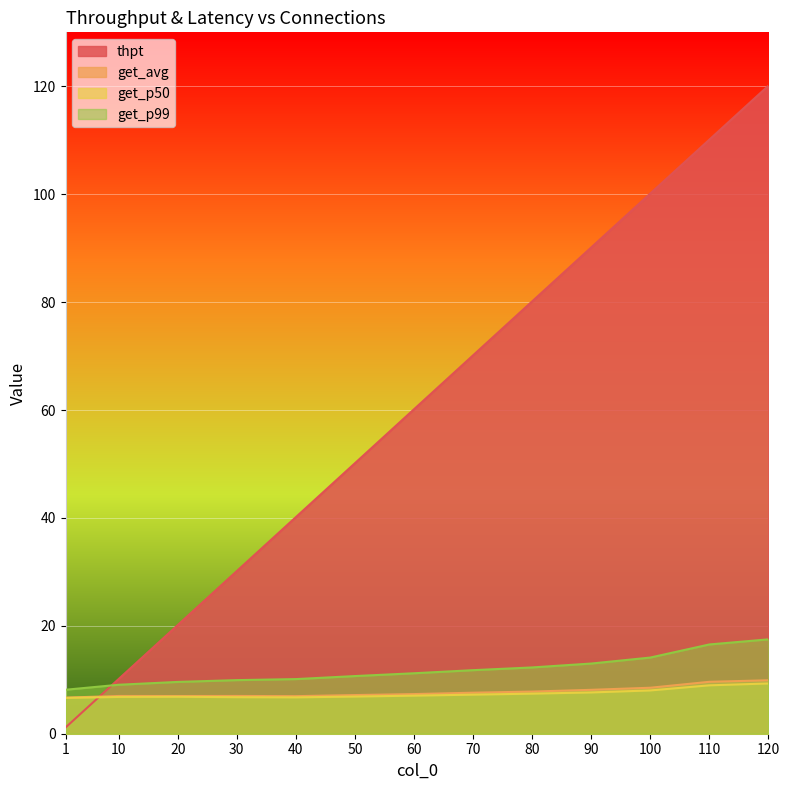

Which series changed the most between 70 and 100?

thpt